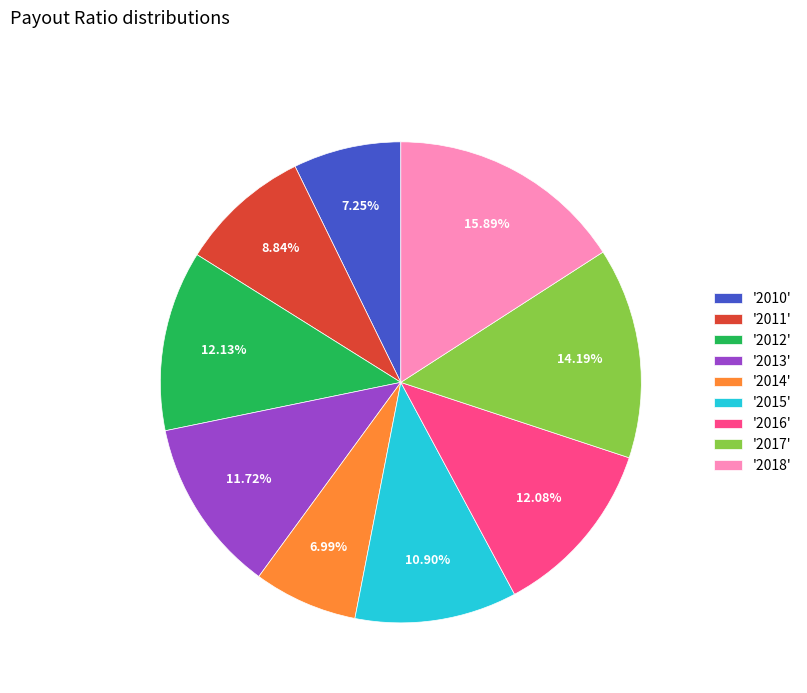

Combined, do '2014' and '2015' account for over 50%?

No